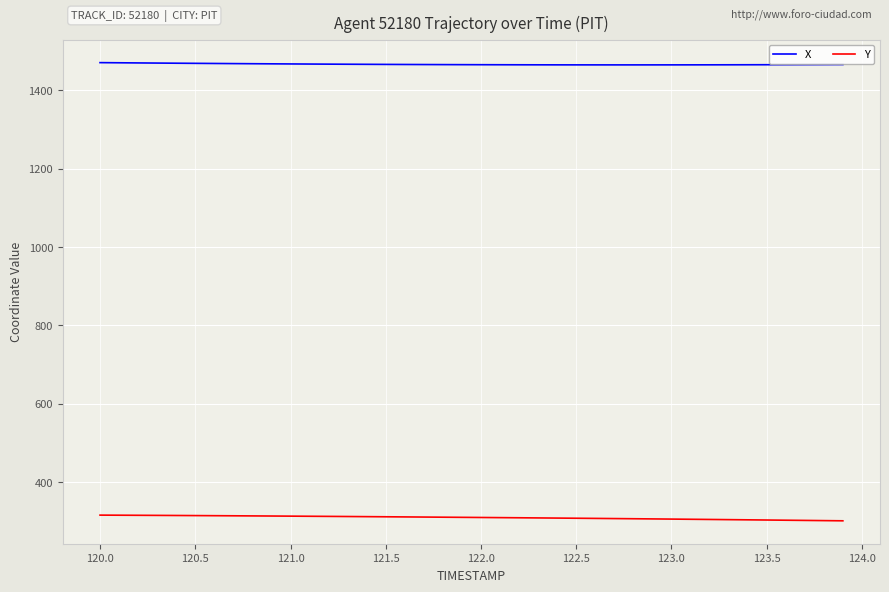

Which series has the largest total across all categories?

X